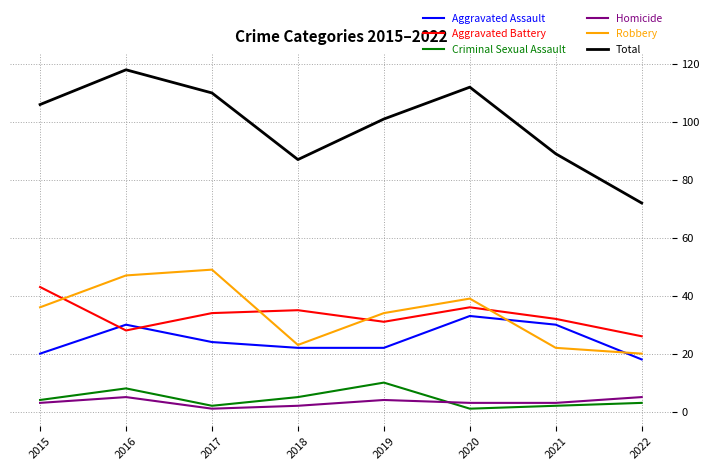

What is the total value across all series at 2016?

236